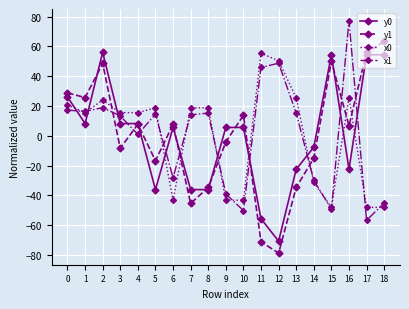

After their last crossing, which series has the higher values: y0 or x1?

y0